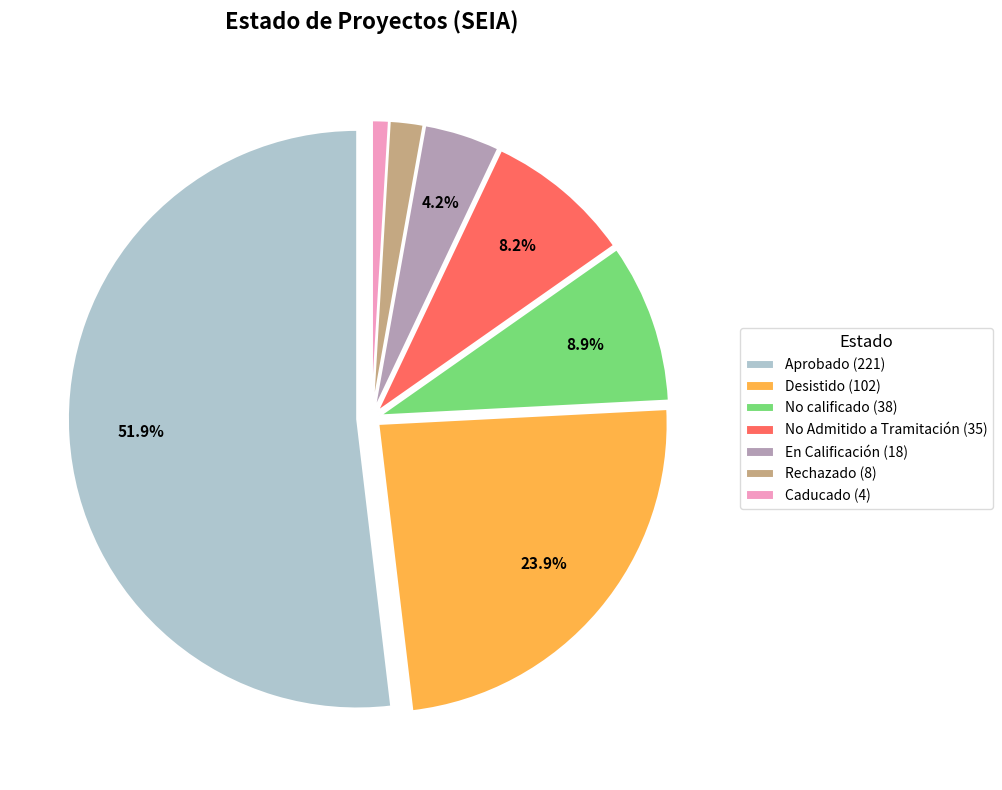

Which slice is the largest?

Aprobado